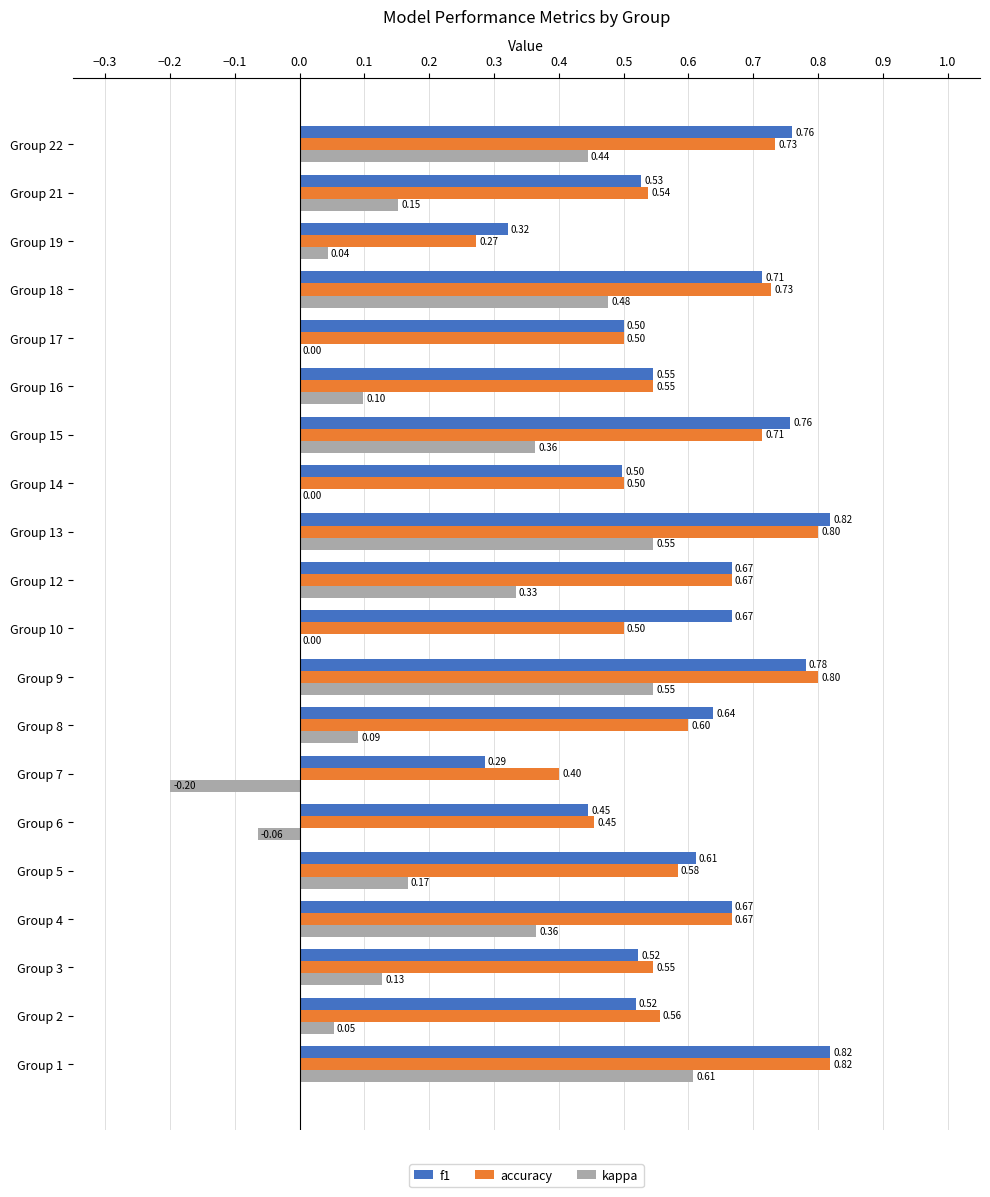

What is the sum of the f1 values at Group 5 and Group 13?

1.4